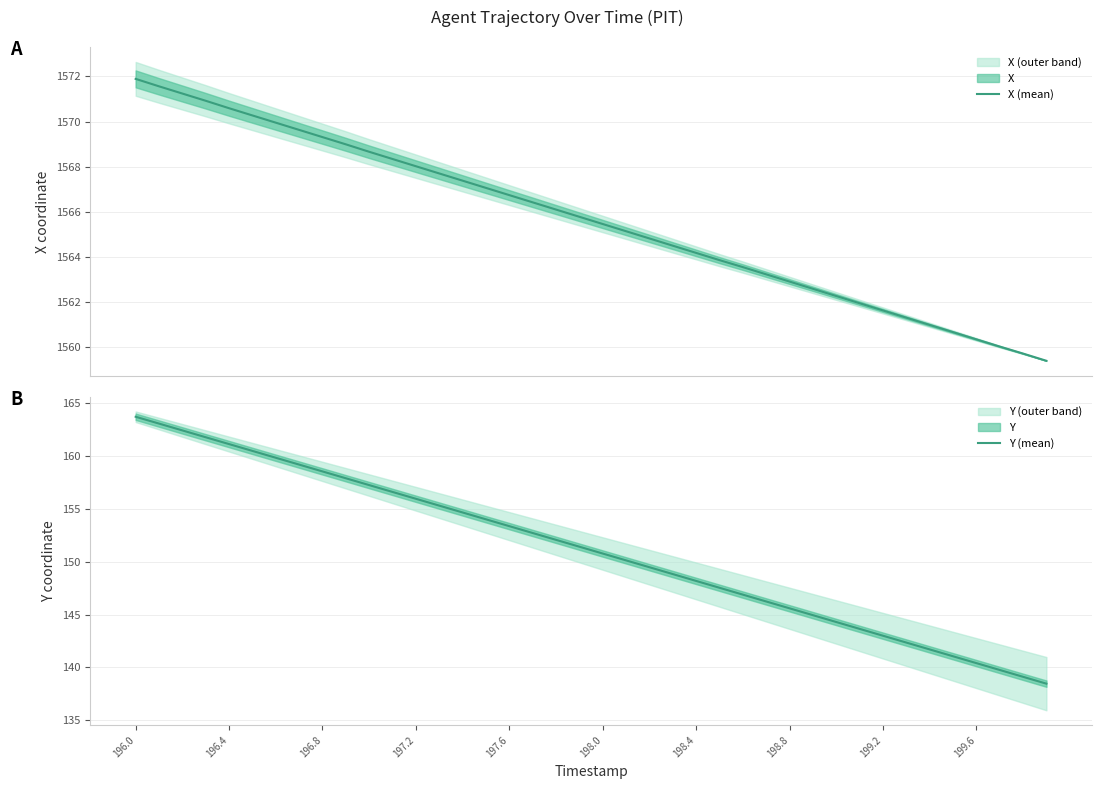

What is the sum of all X (mean) values?

62625.1